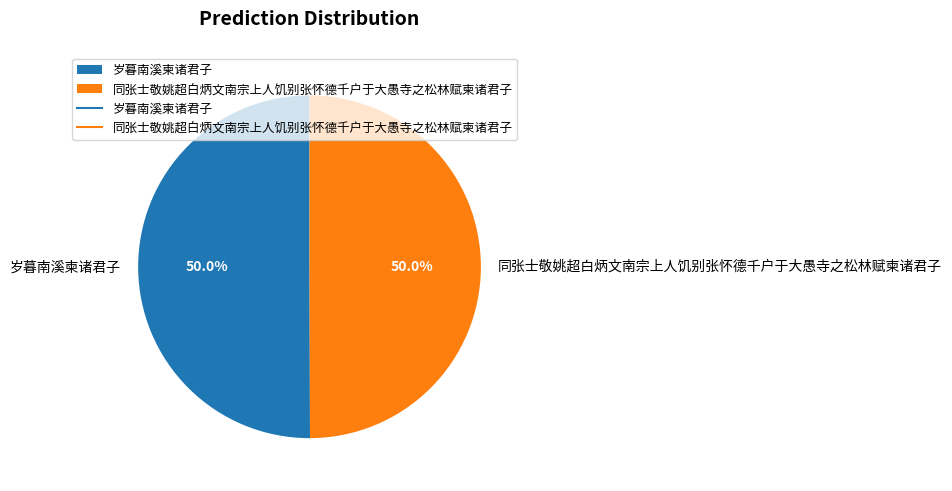

What is the ratio of the value at 岁暮南溪柬诸君子 to the value at 同张士敬姚超白炳文南宗上人饥别张怀德千户于大愚寺之松林赋柬诸君子?

1.0